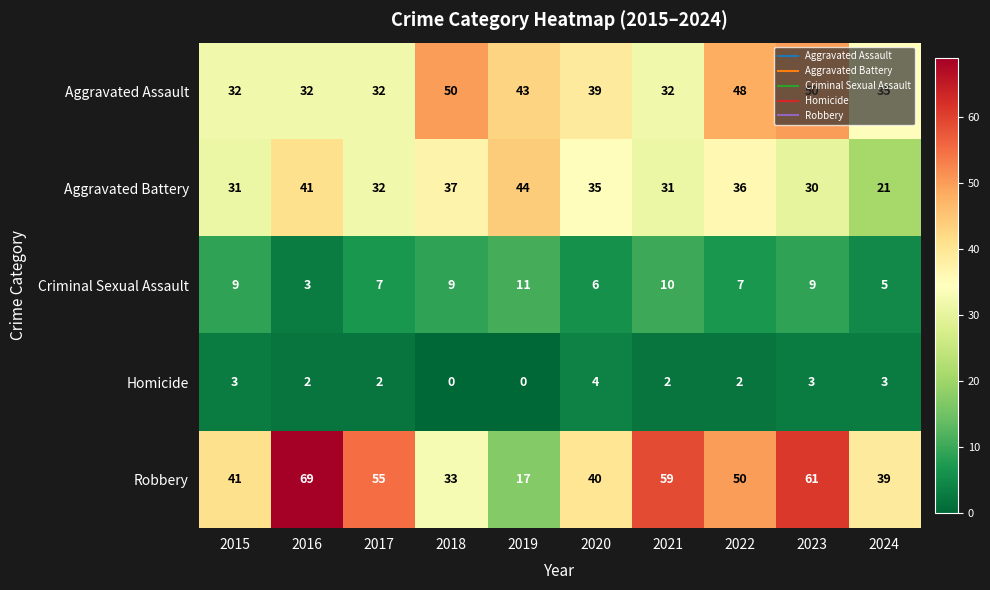

Is it true that Aggravated Assault equals 43 at 2019?

True